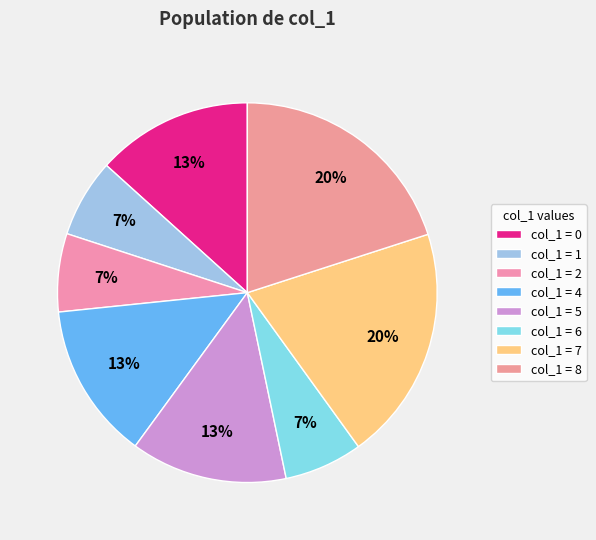

How many segments does this pie chart have?

8